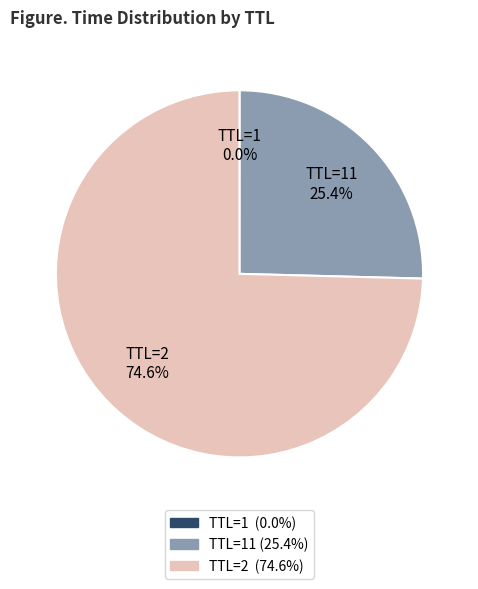

What percentage do TTL=2 74.6% and TTL=11 25.4% together represent?

100.0%